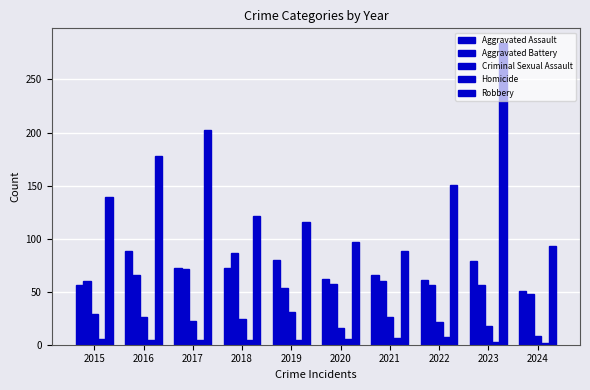

Is it true that Robbery equals 357 at 2017?

False